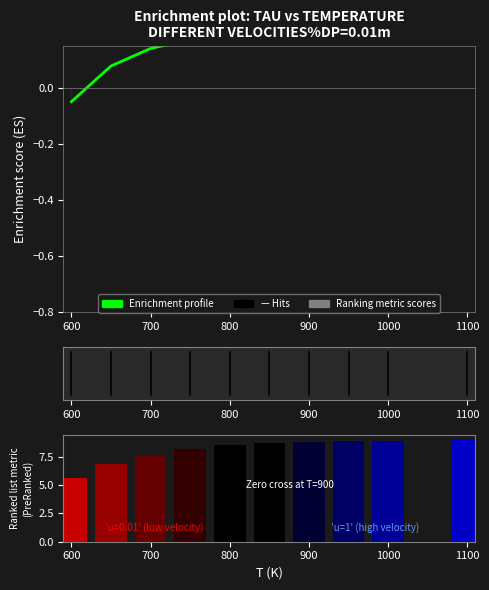

List the series in order of their overall mean, highest first.

Ranking metric scores, Enrichment profile